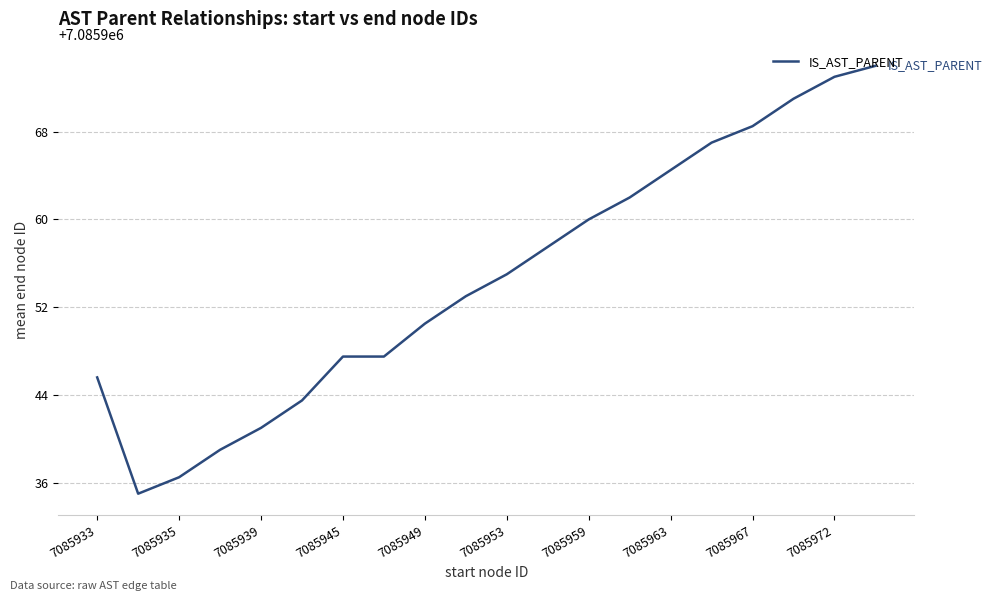

What is the greatest value displayed?

7085974.0